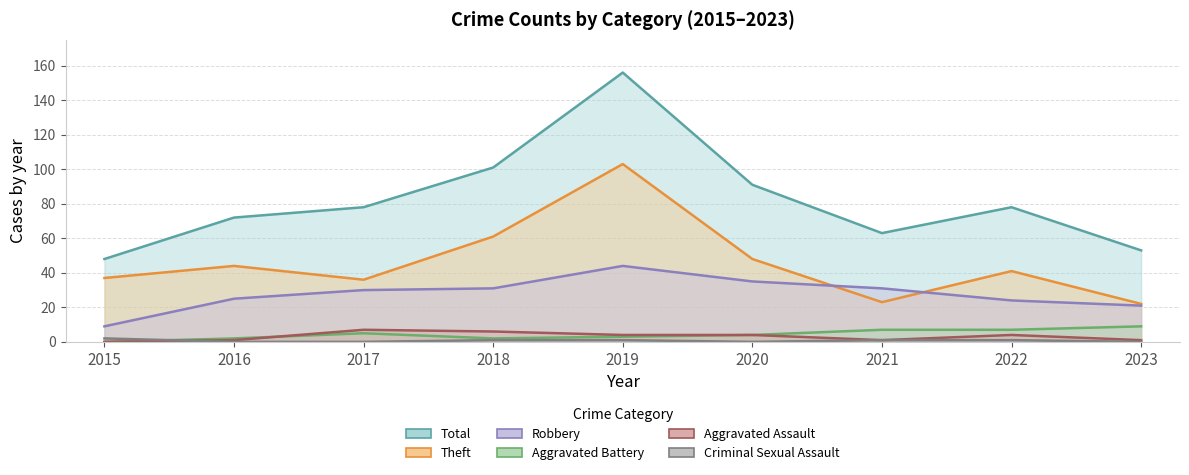

At which label is Aggravated Assault line closest to 3?

2019